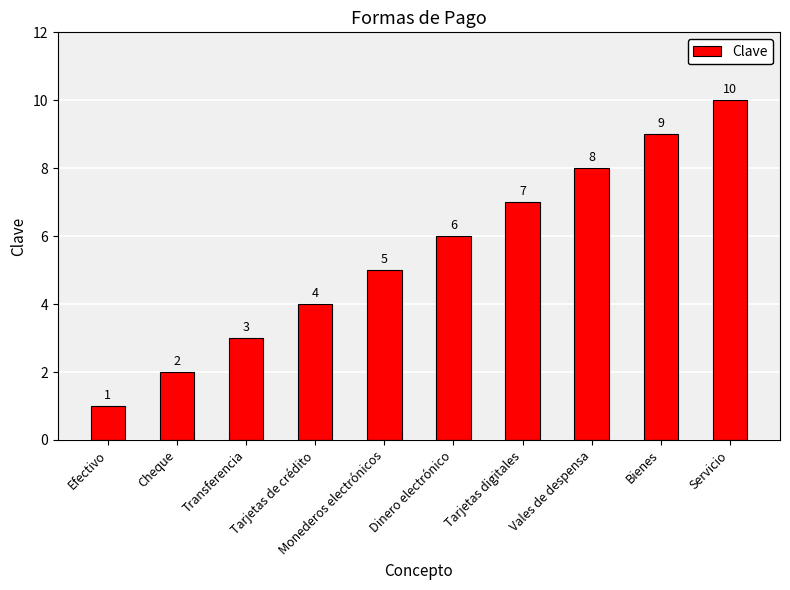

Read the value at Dinero electrónico.

6